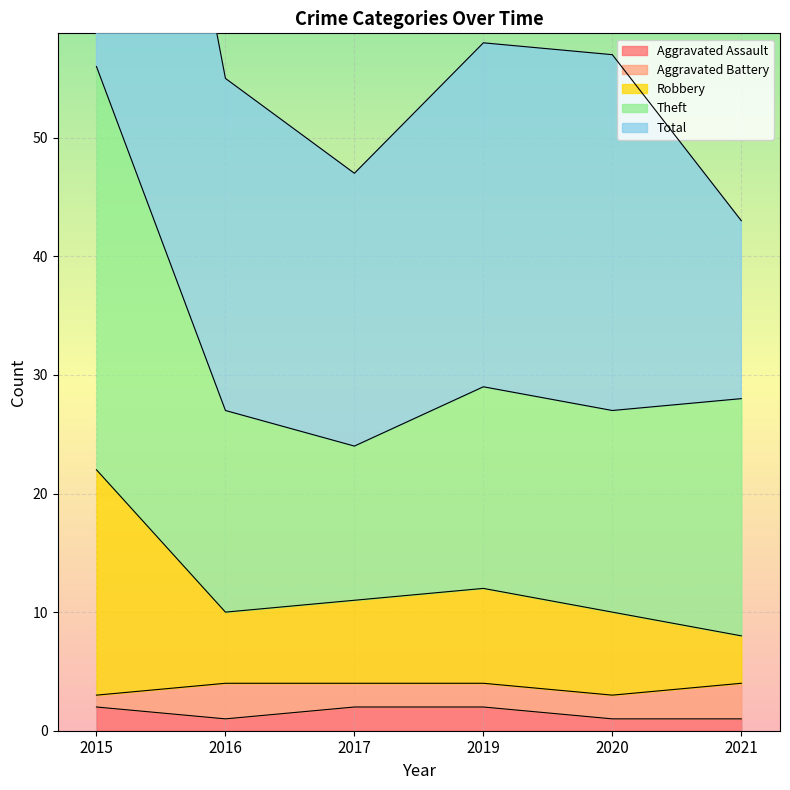

The value of Aggravated Assault at 2017 is 2. True or false?

True